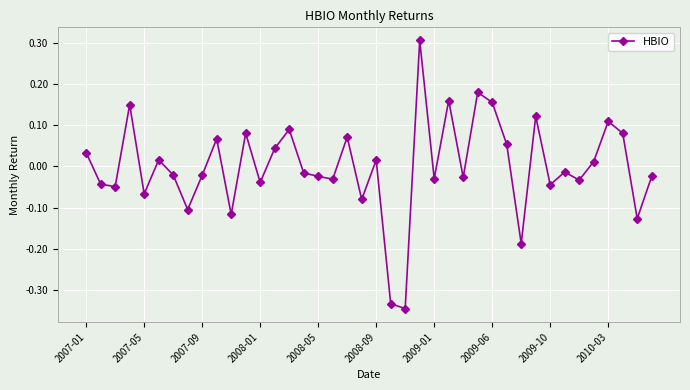

What is the greatest value displayed?

0.3